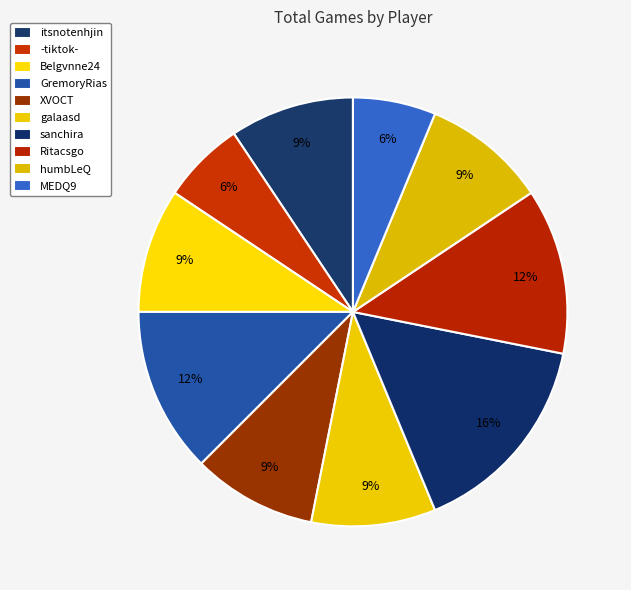

Combined, do galaasd and itsnotenhjin account for over 50%?

No